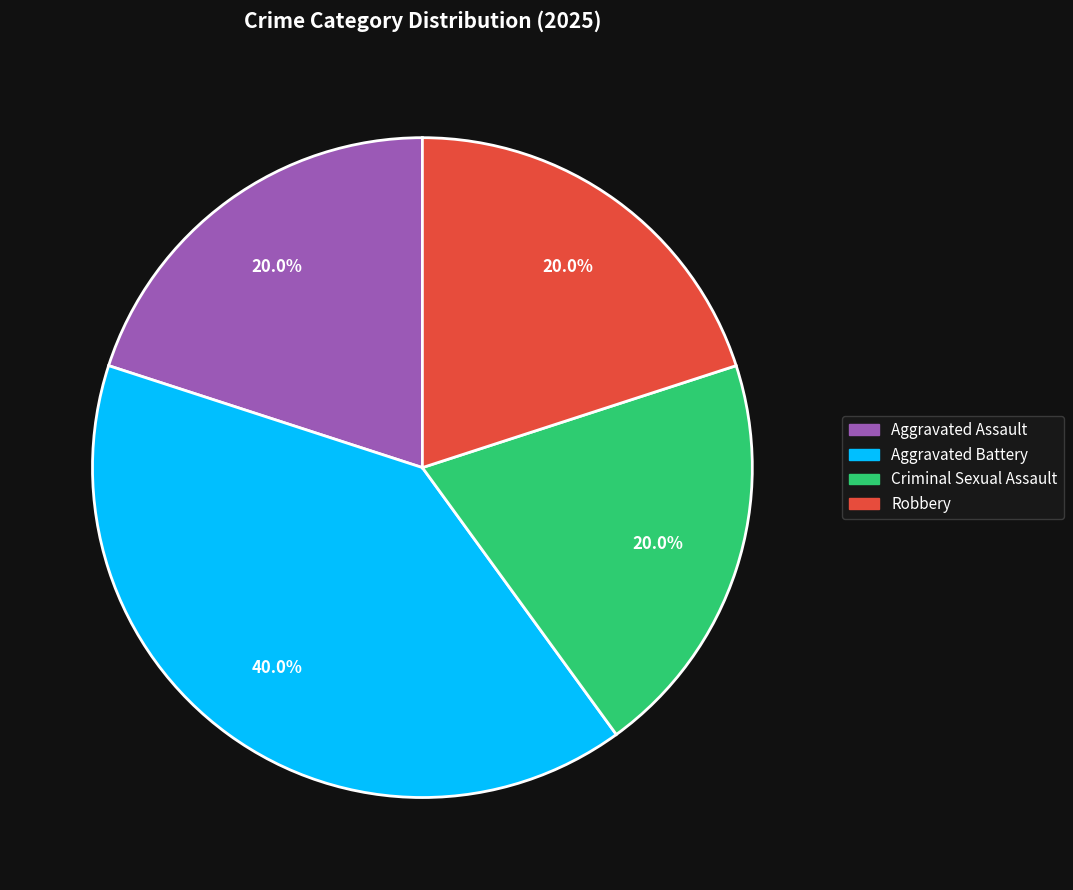

Does any single category account for the majority?

No